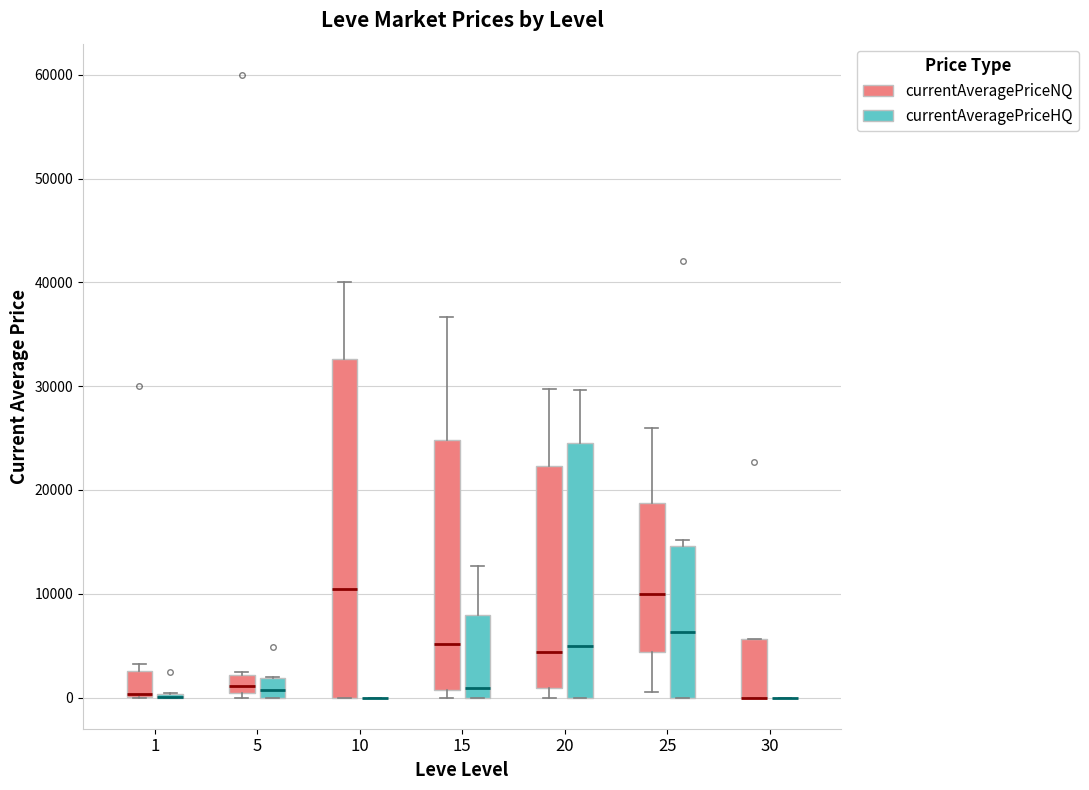

Comparing the boxes themselves (not the whiskers), which one is the tallest?

10 (currentAveragePriceNQ)